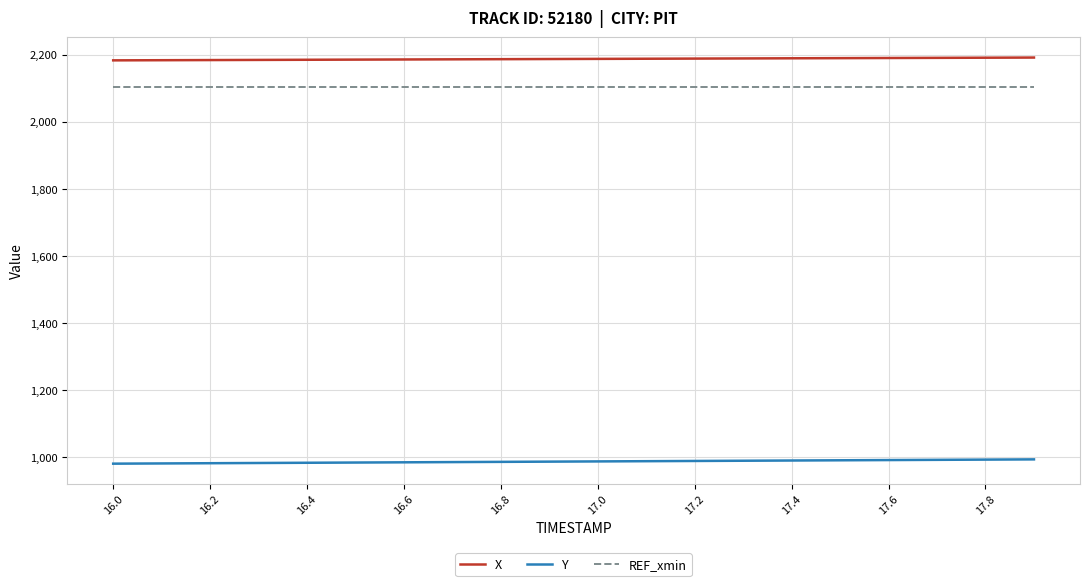

Which series has the largest total across all categories?

X